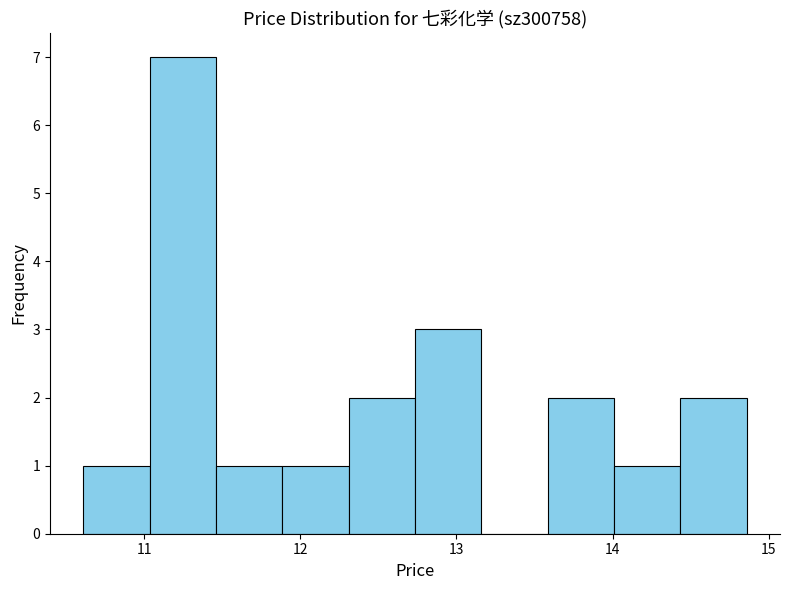

What is the height of the bar covering 12.3 to 12.7 on the x-axis? Neither the bar edges nor the heights are printed on the chart, so give them approximately, as read against the axes.

2